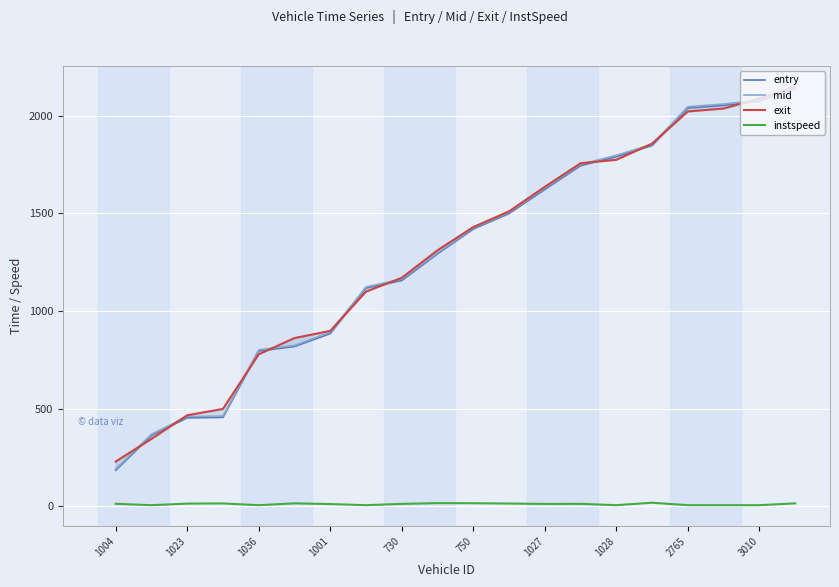

After their last crossing, which series has the higher values: exit or mid?

exit